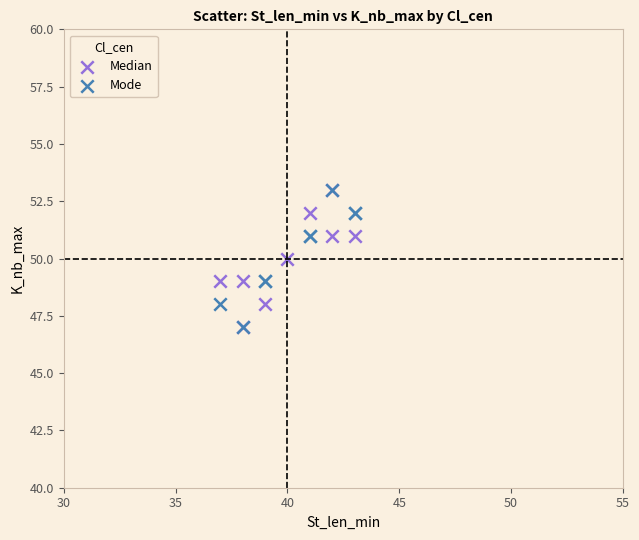

What are all the series names shown in the legend?

Median, Mode